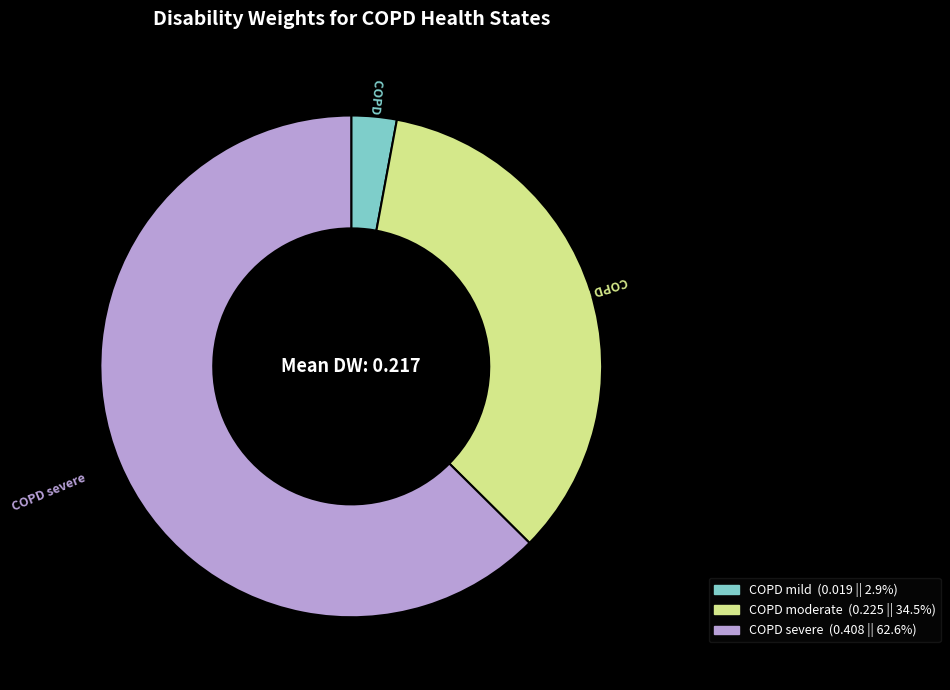

Is there a majority slice in this chart?

Yes